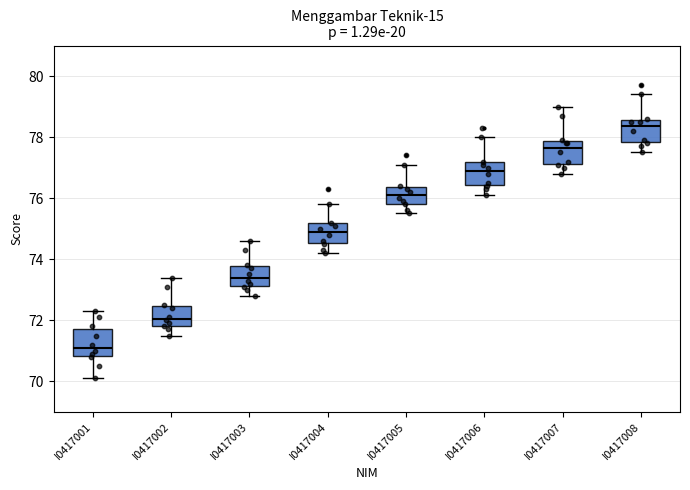

Reading left to right, transcribe this box plot: for each box, give where its median line is, the range the box spans, and where its two whiskers end, as read against the y-axis. The values are not printed on the chart, so give them approximately, as read against the axis.

I0417001: median 71.2, box 70.8 to 71.8, whiskers 70.2 to 72.4
I0417002: median 72.0, box 71.8 to 72.4, whiskers 71.6 to 73.4
I0417003: median 73.4, box 73.2 to 73.8, whiskers 72.8 to 74.6
I0417004: median 75.0, box 74.6 to 75.2, whiskers 74.2 to 75.8
I0417005: median 76.2, box 75.8 to 76.4, whiskers 75.6 to 77.2
I0417006: median 77.0, box 76.4 to 77.2, whiskers 76.2 to 78.0
I0417007: median 77.6, box 77.2 to 77.8, whiskers 76.8 to 79.0
I0417008: median 78.4, box 77.8 to 78.6, whiskers 77.6 to 79.4